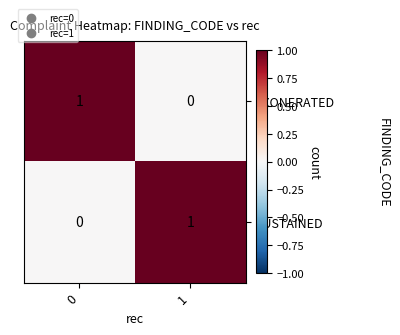

The value of EXONERATED at 1 is -1. True or false?

False